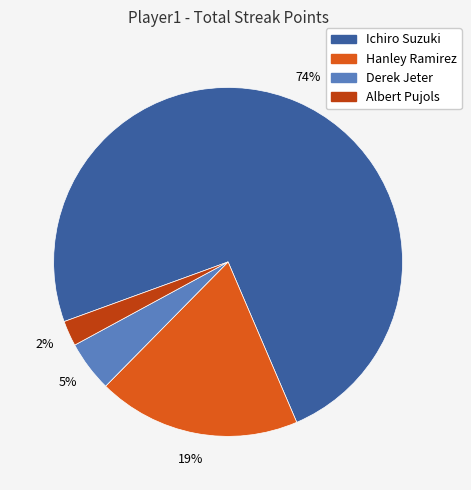

How many slices are in this pie chart?

4